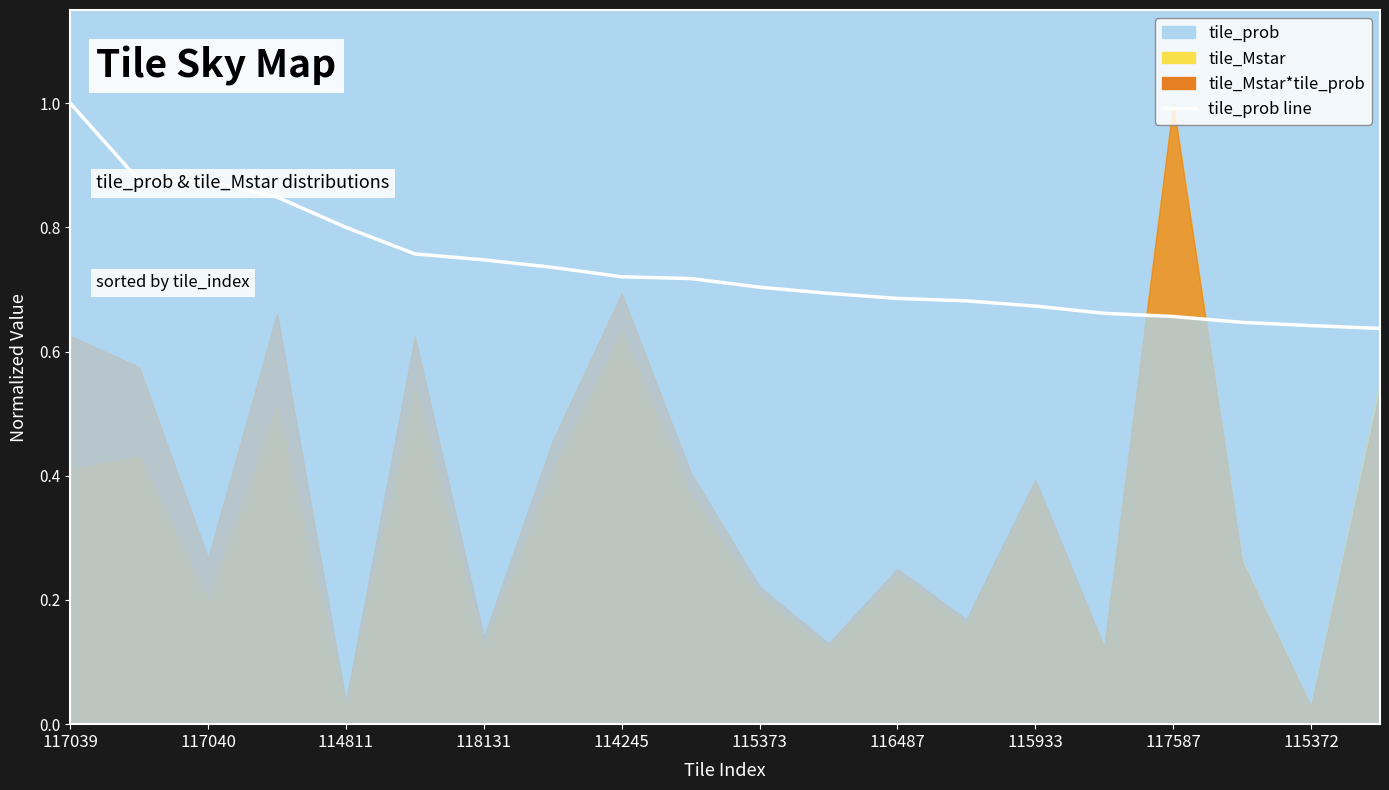

What is the difference between the maximum and minimum values?

0.4